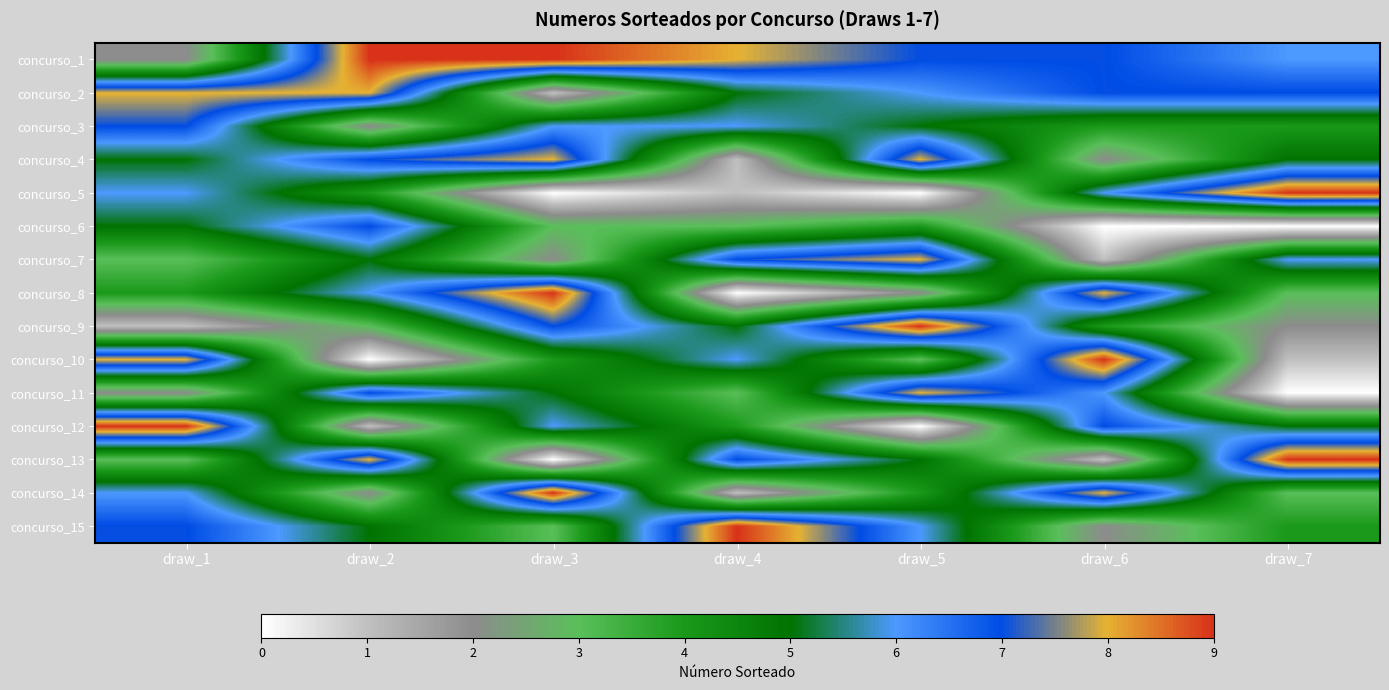

Reading right to left, transcribe all the data shown in this chart.

concurso_1: draw_7=6	draw_6=7	draw_5=7	draw_4=8	draw_3=9	draw_2=9	draw_1=2
concurso_2: draw_7=7	draw_6=7	draw_5=6	draw_4=5	draw_3=1	draw_2=8	draw_1=8
concurso_3: draw_7=4	draw_6=4	draw_5=5	draw_4=6	draw_3=6	draw_2=2	draw_1=7
concurso_4: draw_7=5	draw_6=2	draw_5=8	draw_4=1	draw_3=8	draw_2=7	draw_1=5
concurso_5: draw_7=9	draw_6=6	draw_5=0	draw_4=1	draw_3=0	draw_2=4	draw_1=6
concurso_6: draw_7=0	draw_6=0	draw_5=4	draw_4=3	draw_3=3	draw_2=7	draw_1=5
concurso_7: draw_7=6	draw_6=1	draw_5=8	draw_4=7	draw_3=2	draw_2=5	draw_1=3
concurso_8: draw_7=3	draw_6=8	draw_5=2	draw_4=0	draw_3=9	draw_2=6	draw_1=4
concurso_9: draw_7=2	draw_6=4	draw_5=9	draw_4=5	draw_3=7	draw_2=3	draw_1=1
concurso_10: draw_7=1	draw_6=9	draw_5=3	draw_4=6	draw_3=4	draw_2=0	draw_1=8
concurso_11: draw_7=0	draw_6=6	draw_5=8	draw_4=3	draw_3=5	draw_2=7	draw_1=2
concurso_12: draw_7=5	draw_6=7	draw_5=0	draw_4=4	draw_3=6	draw_2=1	draw_1=9
concurso_13: draw_7=9	draw_6=1	draw_5=5	draw_4=7	draw_3=0	draw_2=8	draw_1=3
concurso_14: draw_7=3	draw_6=8	draw_5=4	draw_4=1	draw_3=9	draw_2=2	draw_1=6
concurso_15: draw_7=4	draw_6=2	draw_5=6	draw_4=9	draw_3=3	draw_2=5	draw_1=7